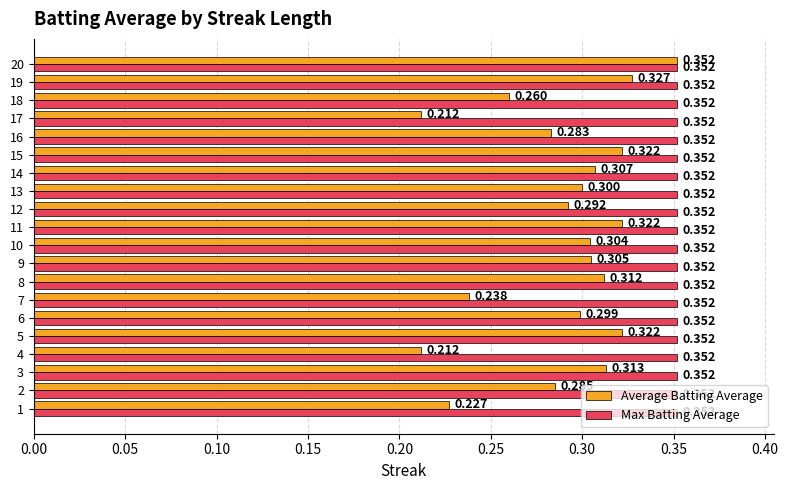

Which series has the largest total across all categories?

Max Batting Average